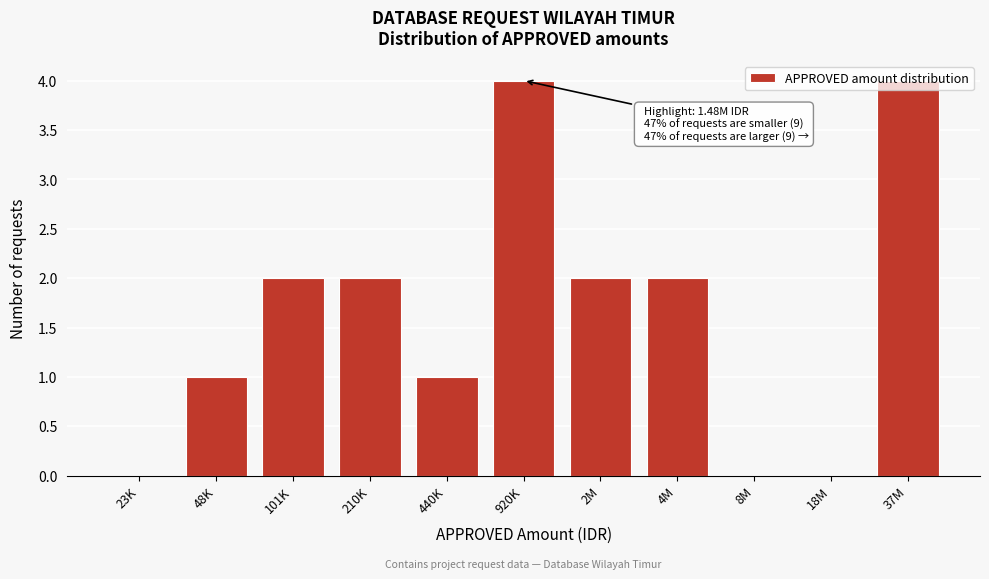

What is the sum of the values at 440K and 920K?

5